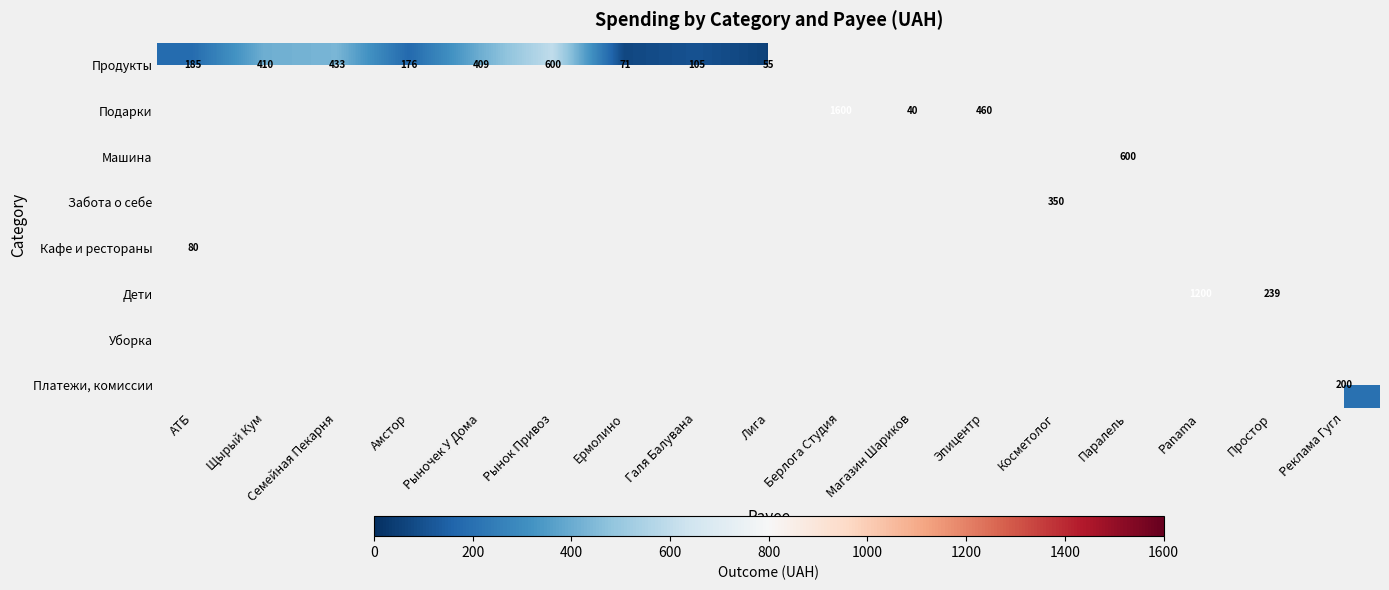

What is the total value across all series at Косметолог?

350